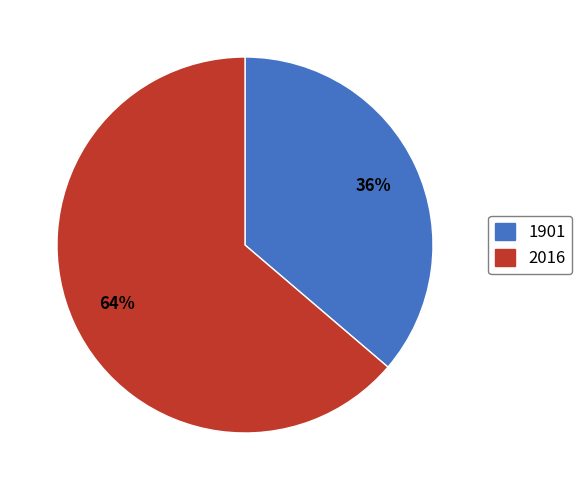

To the nearest percent, what is the combined percentage of 1901 and 2016?

100%